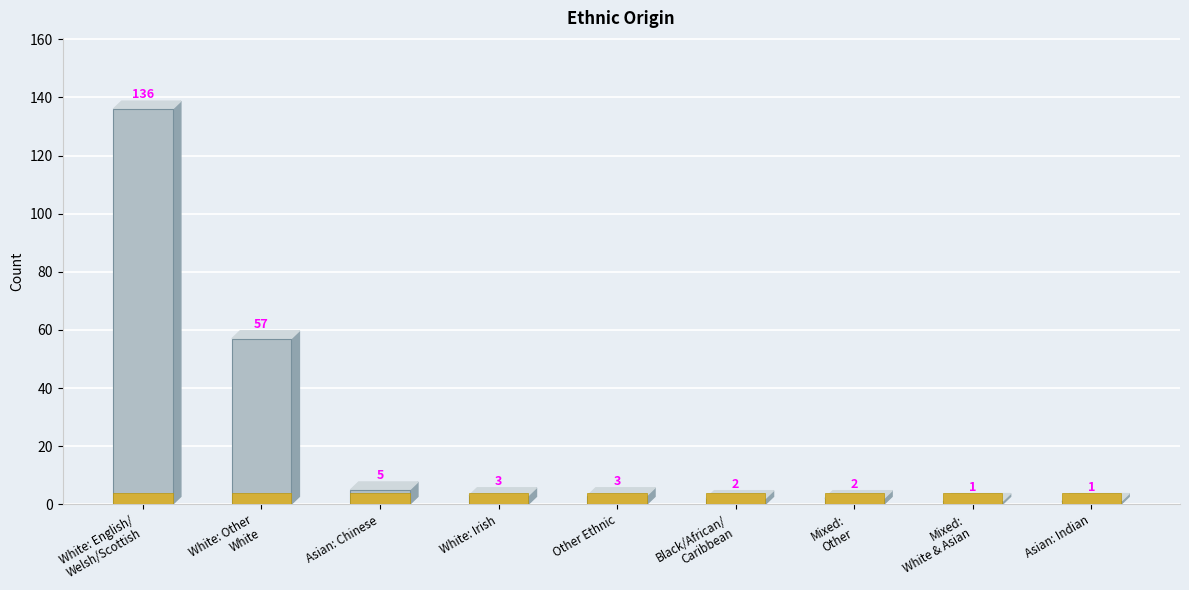

Reading right to left, what are all the values shown in this chart?

Asian: Indian=1	Mixed:
White & Asian=1	Mixed:
Other=2	Black/African/
Caribbean=2	Other Ethnic=3	White: Irish=3	Asian: Chinese=5	White: Other
White=57	White: English/
Welsh/Scottish=136